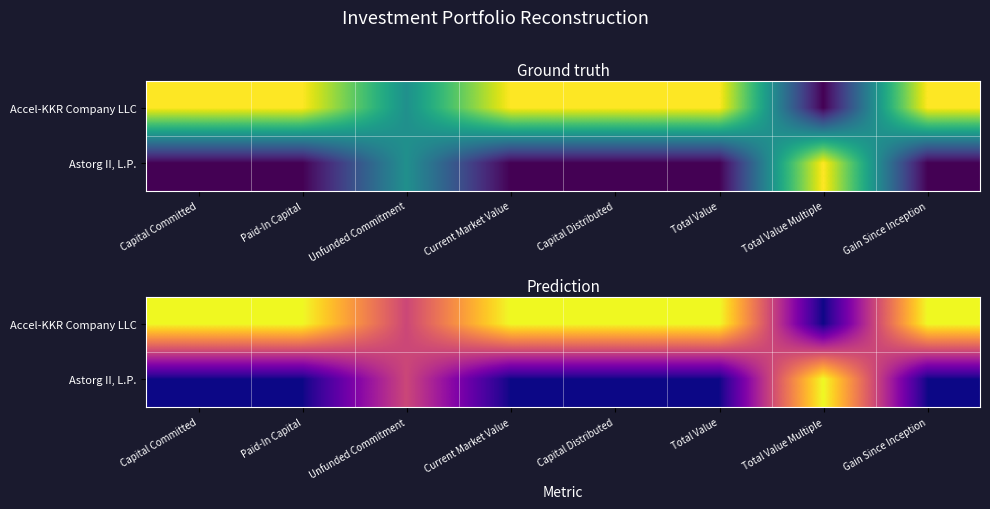

What is the difference between the Astorg II, L.P. values at Total Value Multiple and Capital Distributed?

1.0